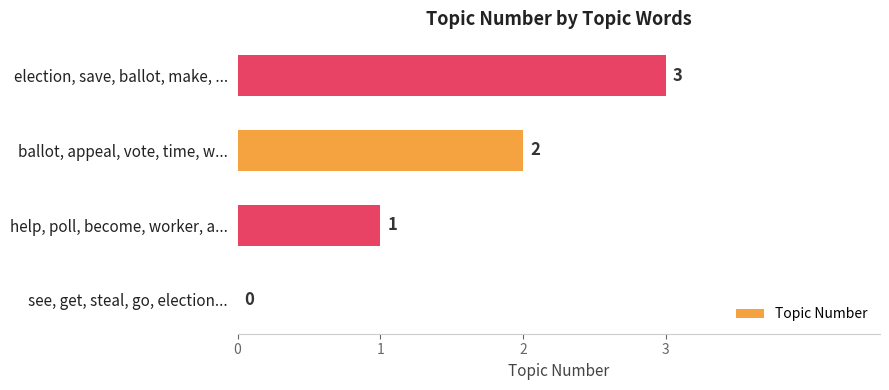

What is the average value?

2